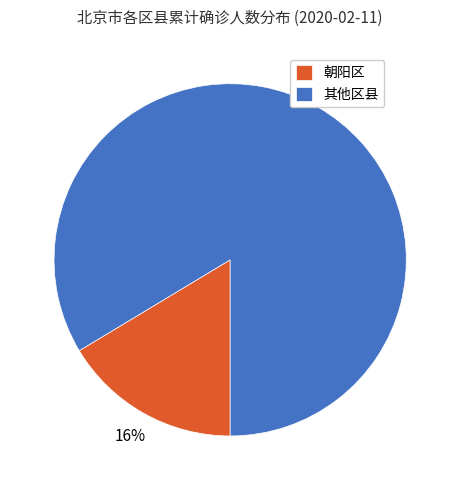

To the nearest percent, what percentage of the pie is 其他区县?

84%